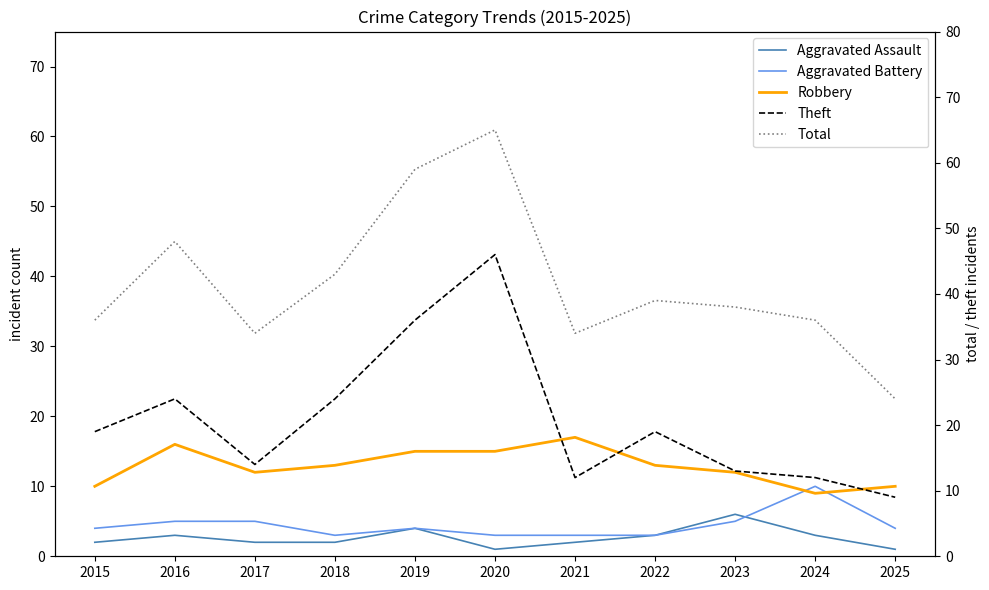

Reading left to right, what are all the values shown in this chart?

Aggravated Assault: 2	3	2	2	4	1	2	3	6	3	1
Aggravated Battery: 4	5	5	3	4	3	3	3	5	10	4
Robbery: 10	16	12	13	15	15	17	13	12	9	10
Theft: 19	24	14	24	36	46	12	19	13	12	9
Total: 36	48	34	43	59	65	34	39	38	36	24